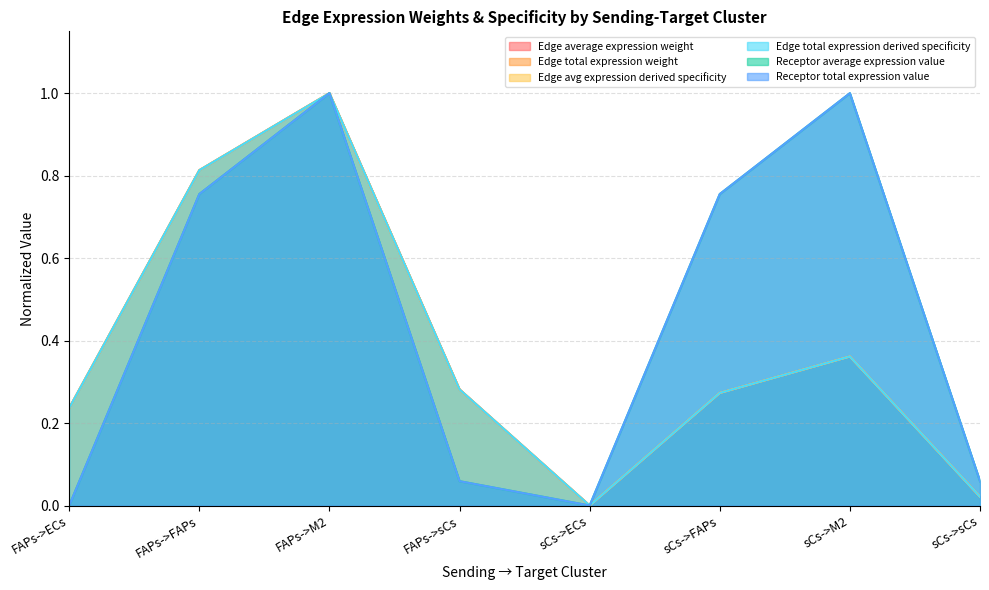

Which series has the widest spread of values?

Edge average expression weight